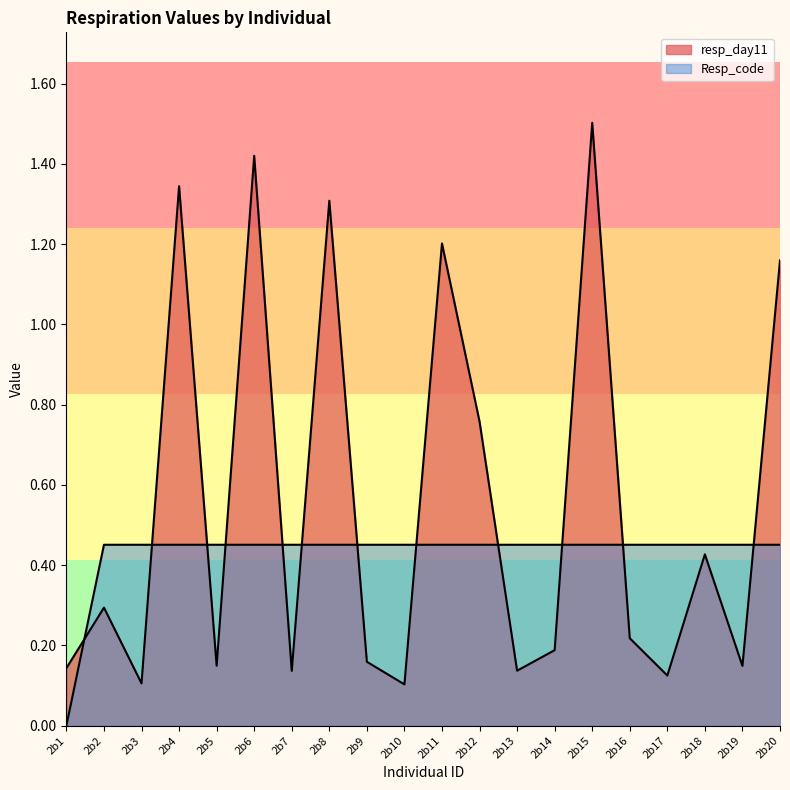

Is it true that resp_day11 equals 0.1 at 2b10?

True